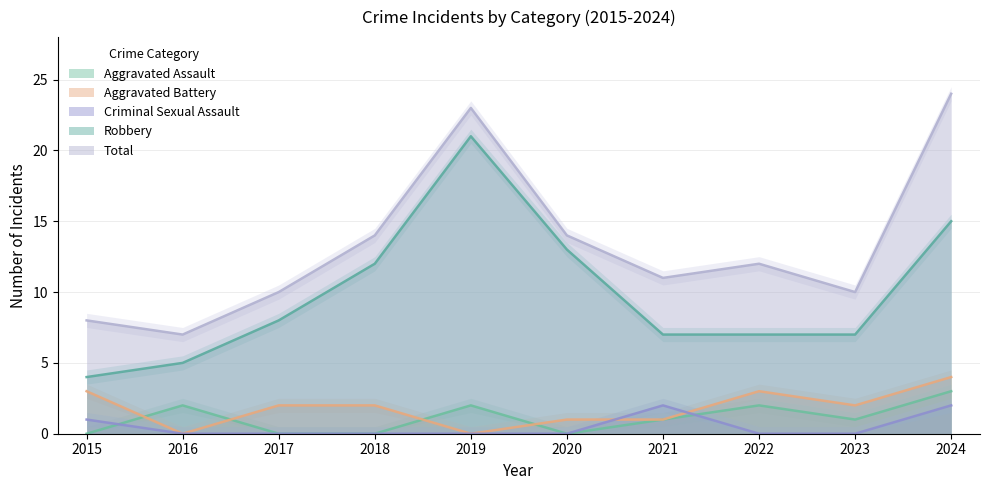

Where does the Aggravated Assault series first go above 1?

2016